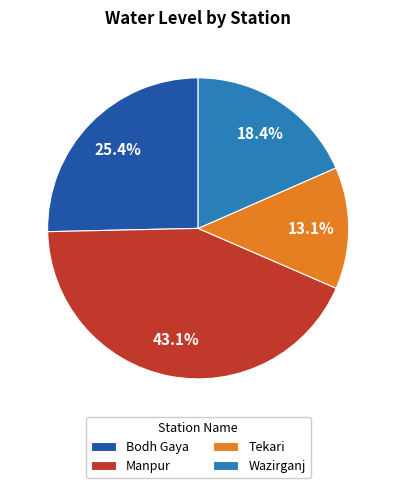

Is there any slice that represents more than half of the pie?

No